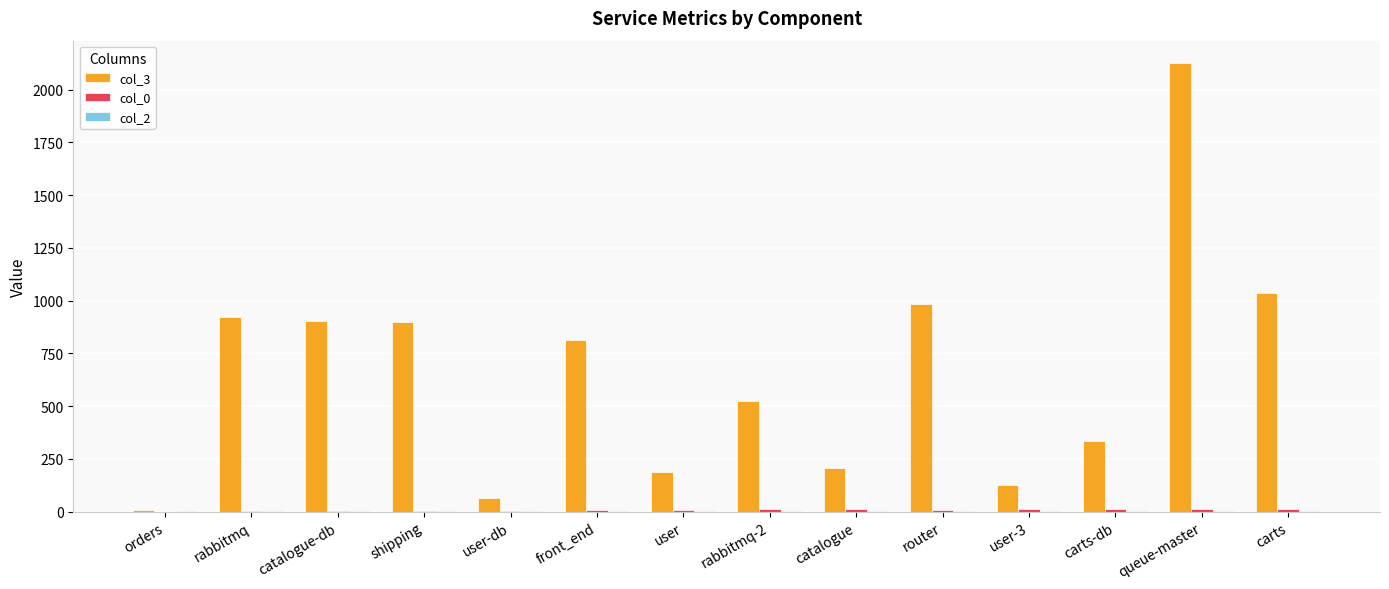

Is it true that col_3 equals 64 at user-db?

True